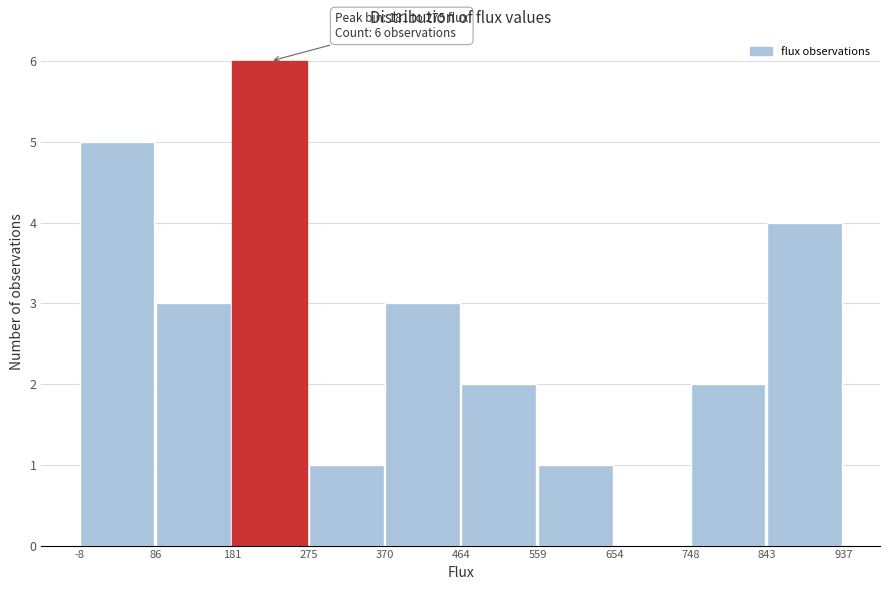

Which range on the x-axis has the tallest bar?

181 to 275